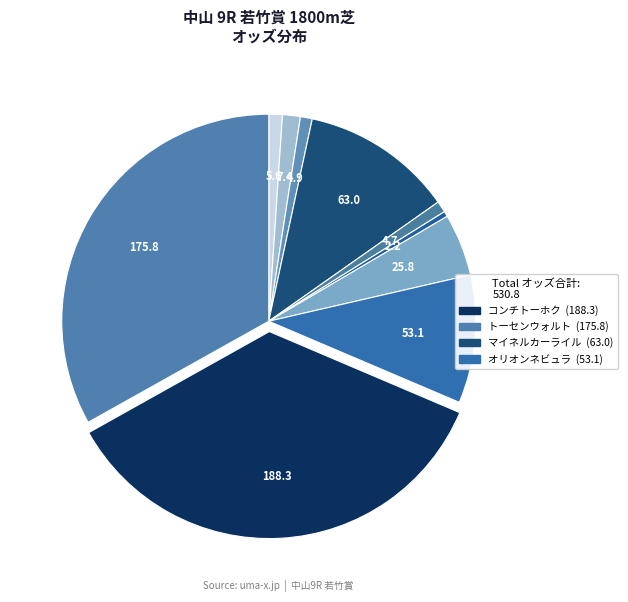

To the nearest percent, what is the difference between the largest and smallest slice percentages?

35%